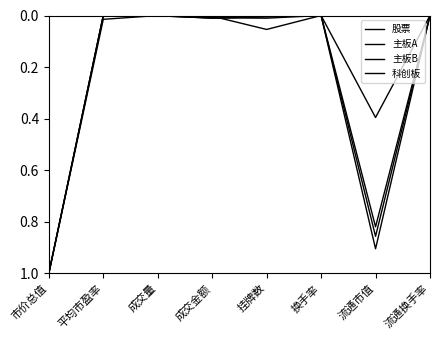

Is this an area chart (filled region under the line)?

No